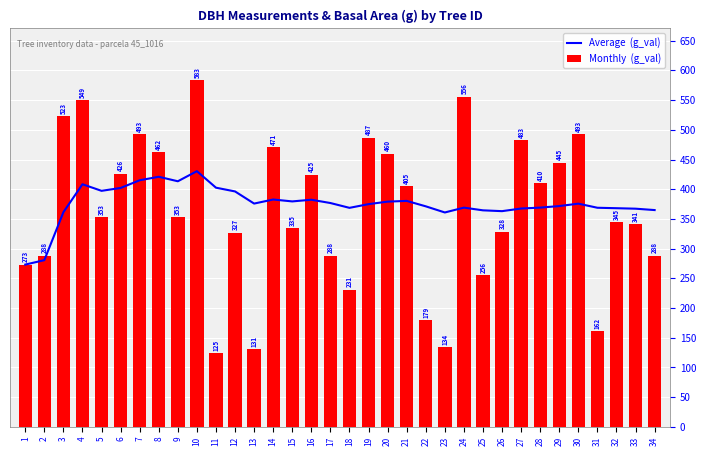

Reading left to right, transcribe all the data shown in this chart.

Average  (g_val): 273.2	280.6	361.3	408.4	397.3	402.1	415.1	420.9	413.4	430.4	402.6	396.3	375.8	382.7	379.5	382.3	376.8	368.7	374.9	379.1	380.4	371.2	360.9	369.0	364.5	363.1	367.5	369.1	371.7	375.7	368.8	368.1	367.2	364.9
Monthly  (g_val): 273.2	288.0	522.8	549.5	353.0	426.4	492.8	461.9	353.0	583.2	124.7	326.9	130.7	471.4	334.9	424.6	288.0	231.0	486.9	460.0	404.7	179.1	133.8	555.7	255.9	328.5	483.1	410.1	444.9	492.8	161.7	344.7	341.4	288.0